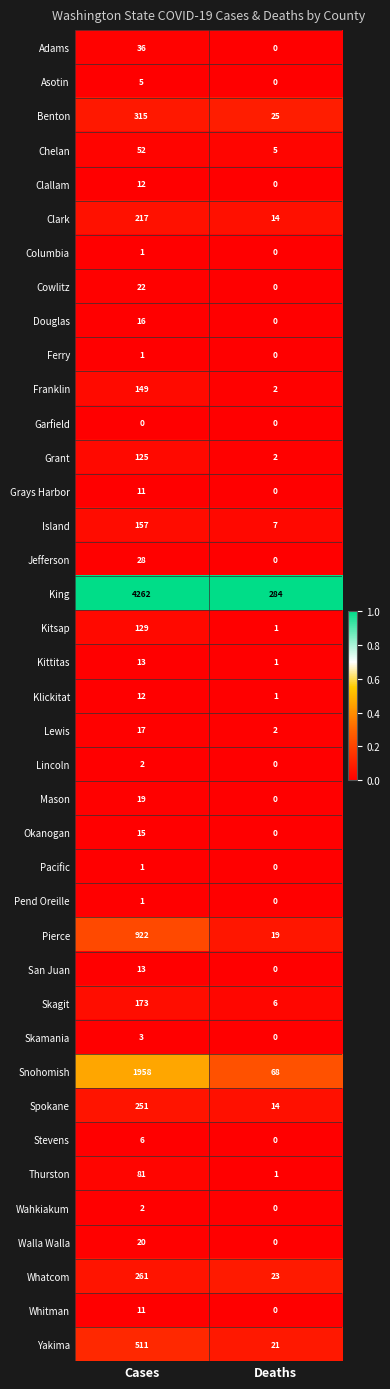

At which label is Chelan closest to 28?

Deaths